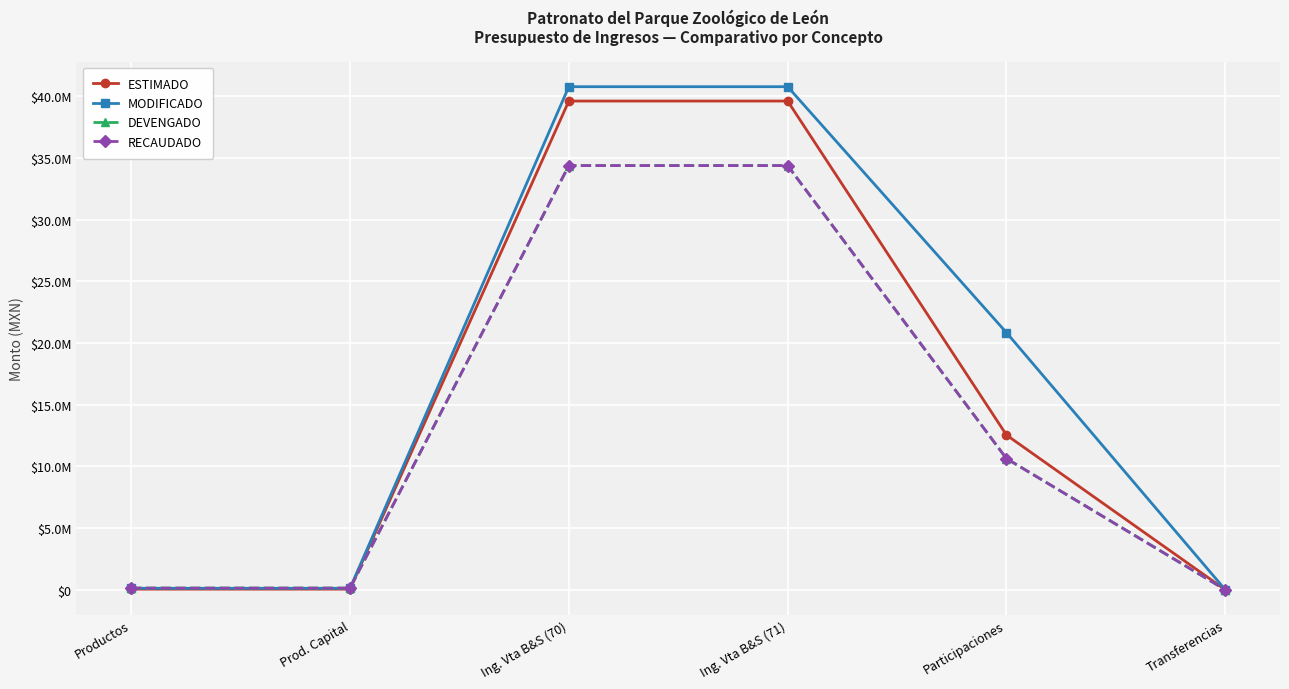

What is the difference between the second highest and second lowest values in the ESTIMADO series?

39562057.9